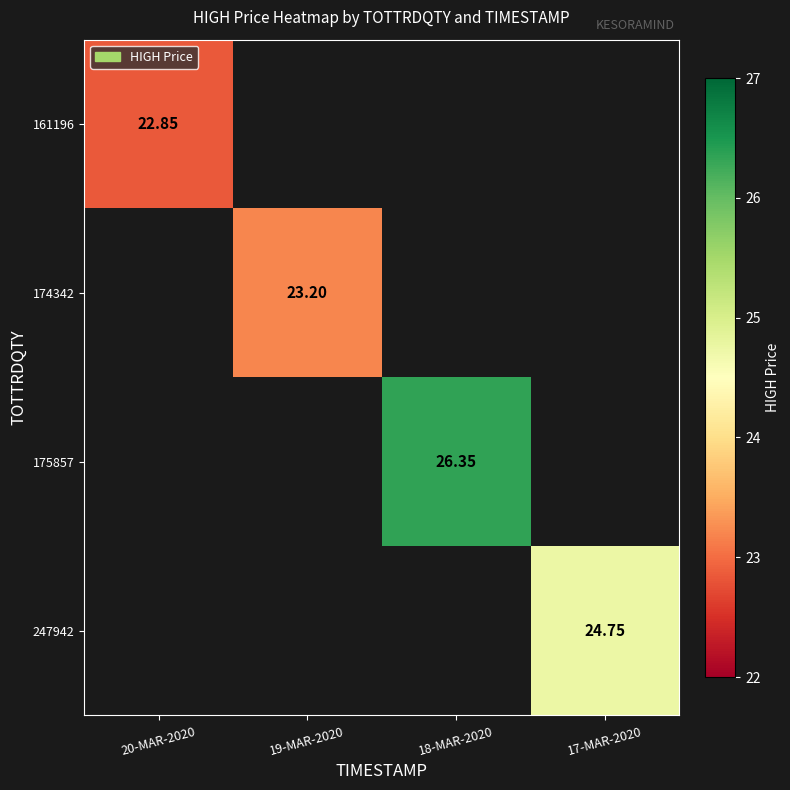

At which category does the chart reach its peak across all series?

18-MAR-2020